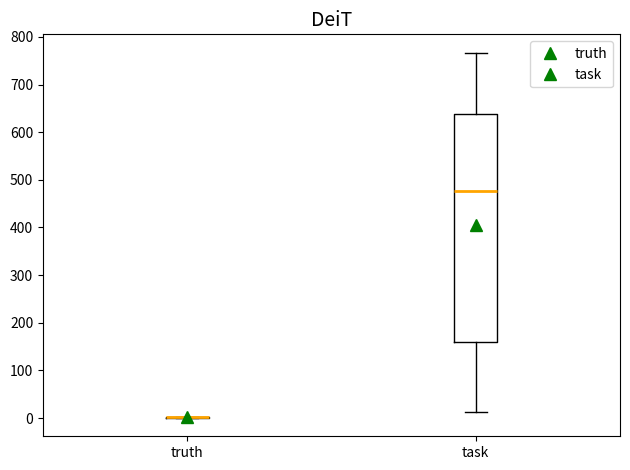

Reading left to right, read every box against the y-axis: the position of its median line, the range the box covers, and the ends of its whiskers. The values are not printed on the chart, so give them approximately, as read against the axis.

truth: box collapsed to a line at 0, whiskers 0 to 0
task: median 480, box 160 to 640, whiskers 10 to 770